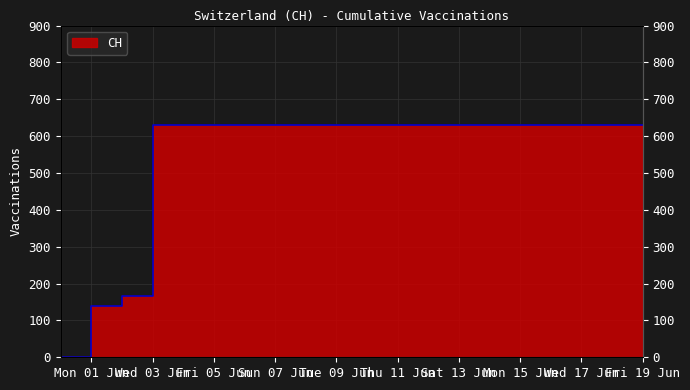

List the labels in order of value, largest first.

2020-06-03, 2020-06-04, 2020-06-05, 2020-06-06, 2020-06-07, 2020-06-08, 2020-06-09, 2020-06-10, 2020-06-11, 2020-06-12, 2020-06-13, 2020-06-14, 2020-06-15, 2020-06-16, 2020-06-17, 2020-06-18, 2020-06-19, 2020-06-02, 2020-06-01, 2020-05-31